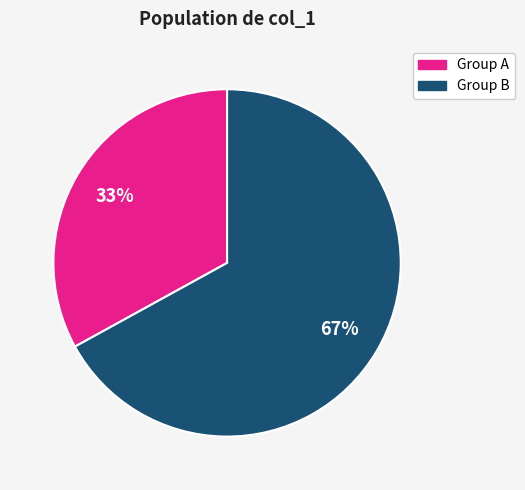

Is there a majority slice in this chart?

Yes